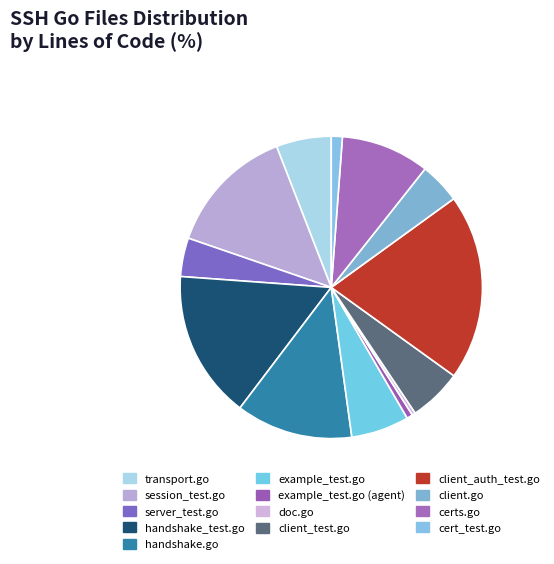

How many segments does this pie chart have?

13